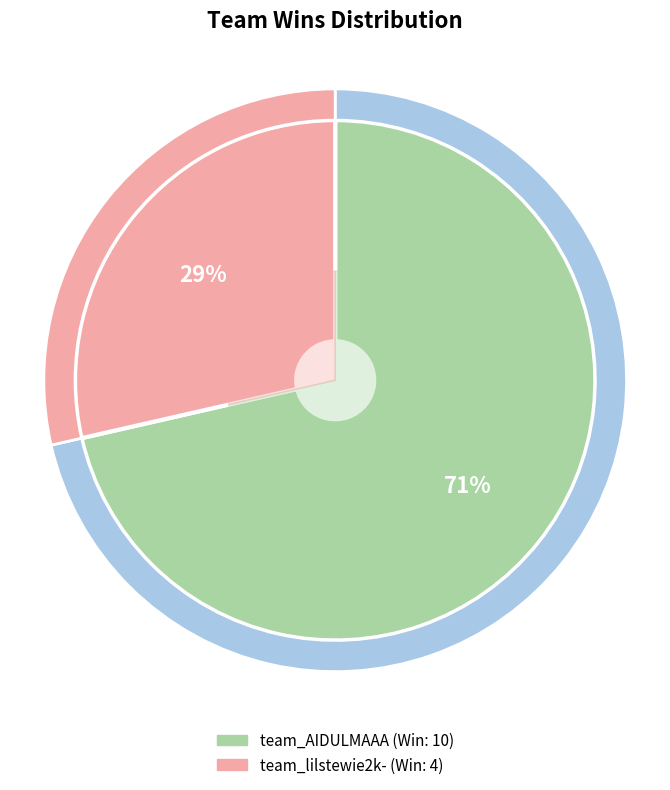

Between team_AIDULMAAA and team_lilstewie2k-, which is larger?

team_AIDULMAAA